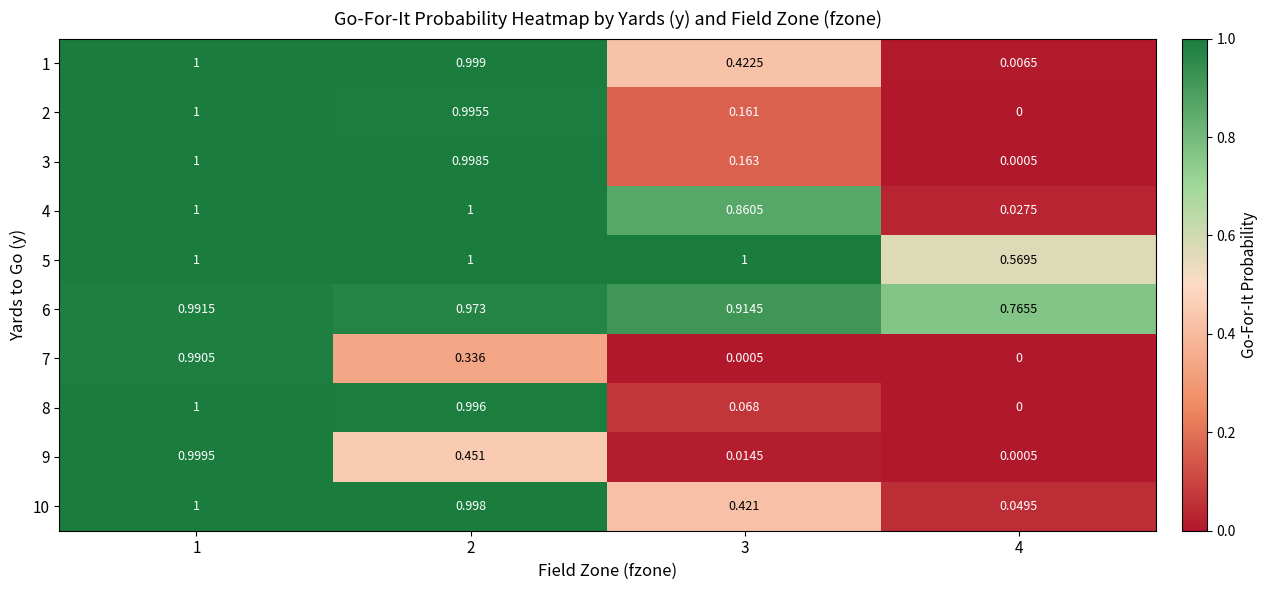

Rank the series at 1 from highest to lowest value.

1, 2, 3, 4, 5, 8, 10, 9, 6, 7